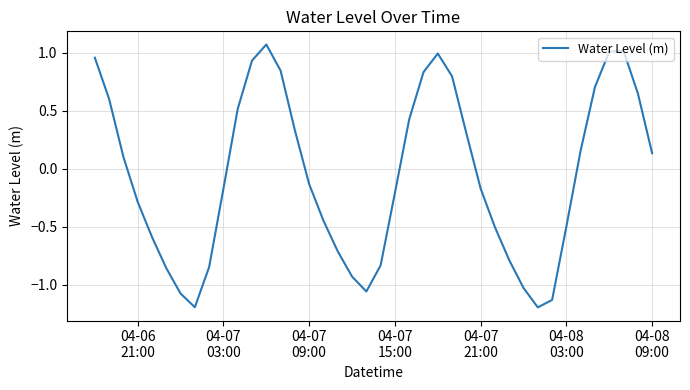

What is the difference between the maximum and minimum values?

2.3